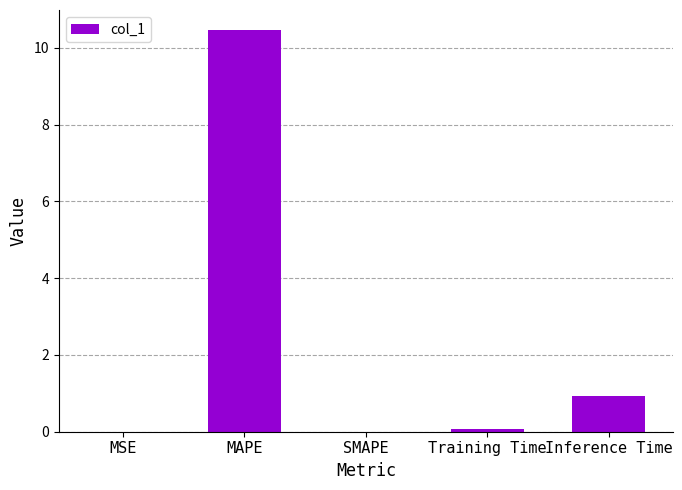

How many categories are shown in the chart?

5